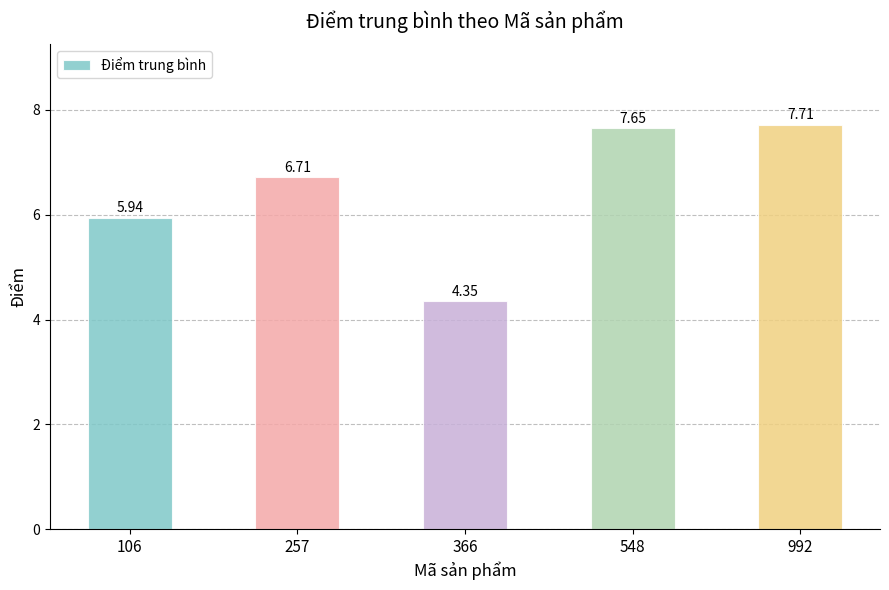

List the labels in order of value, largest first.

992, 548, 257, 106, 366